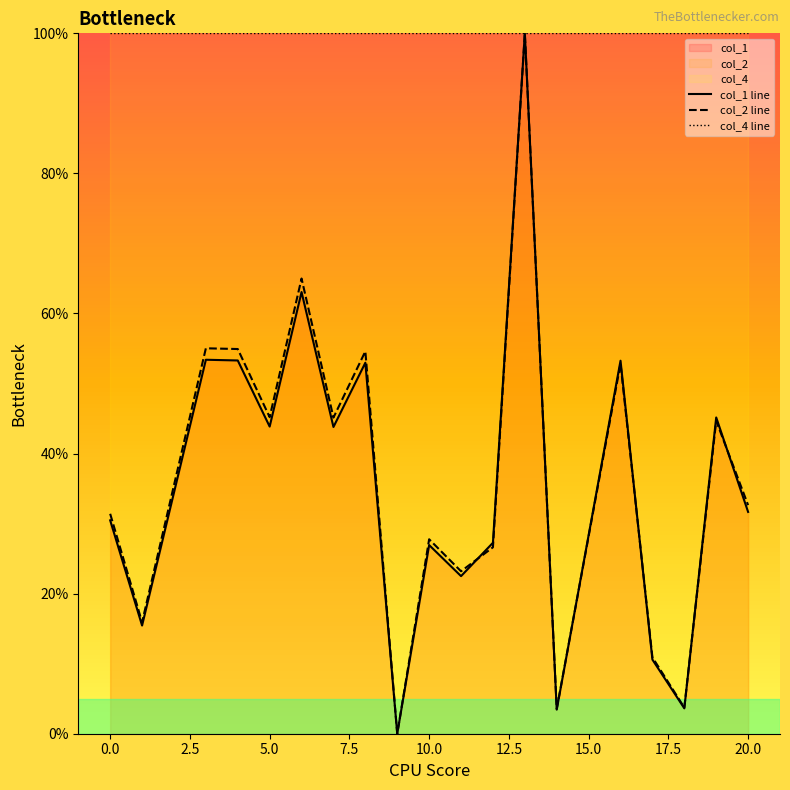

Which series has the largest total across all categories?

col_4 line